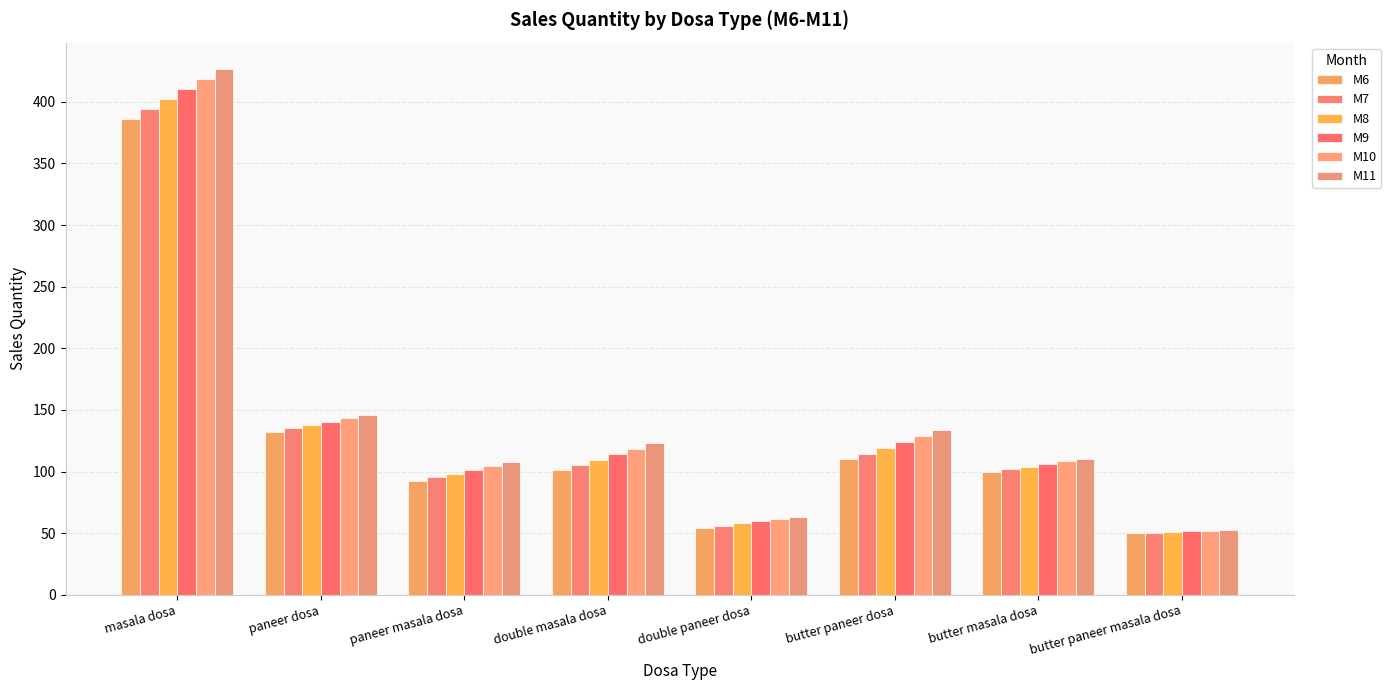

The value of M8 at double masala dosa is 53.1. True or false?

False